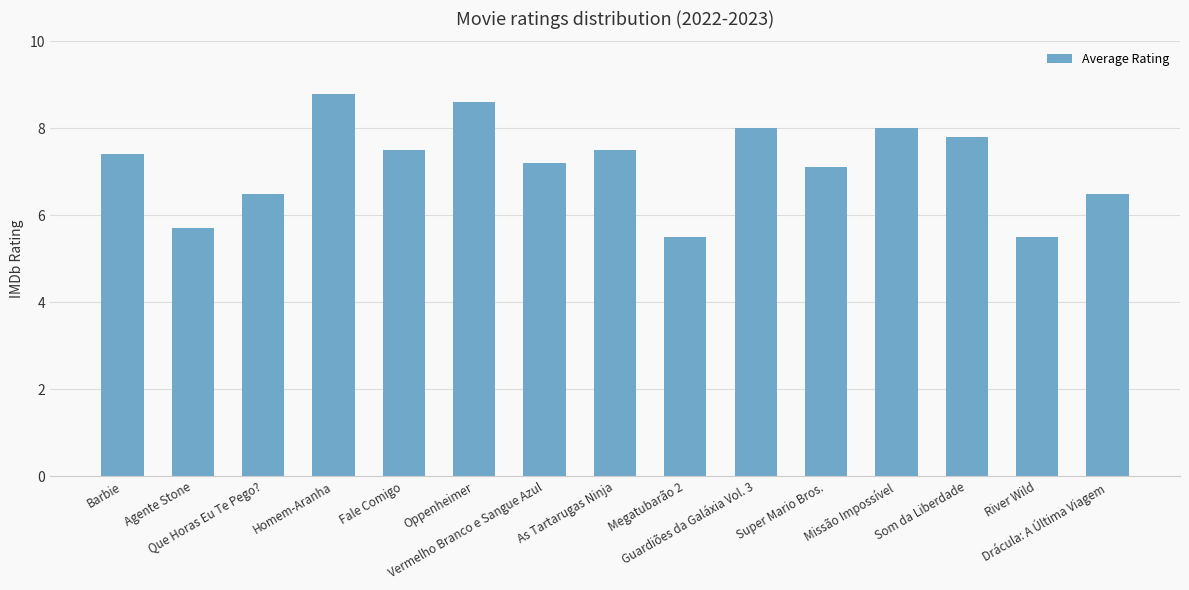

The value at River Wild is 5.5. True or false?

True